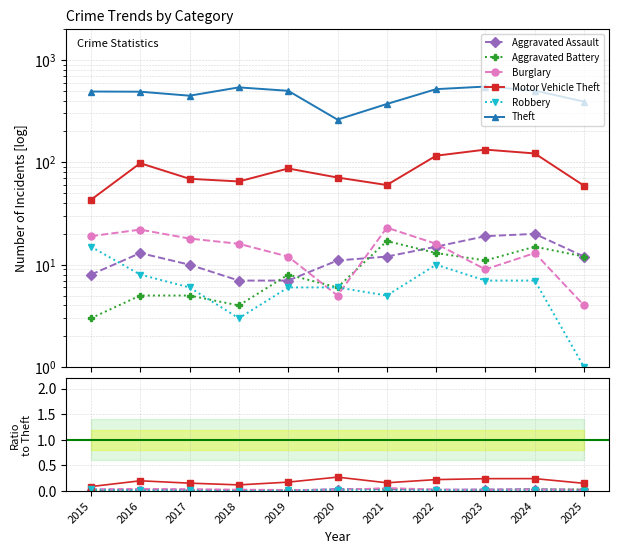

Which series ends up on top after the final intersection of Robbery and Burglary?

Burglary